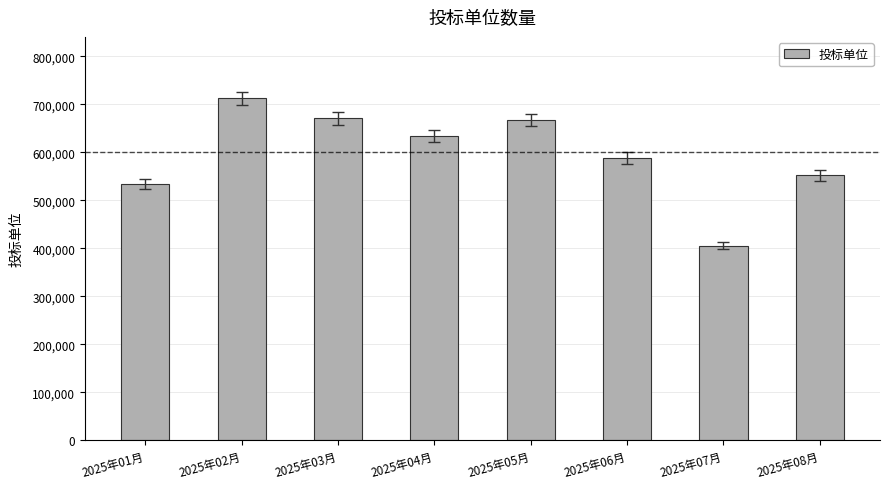

What position from the right is 2025年03月?

6